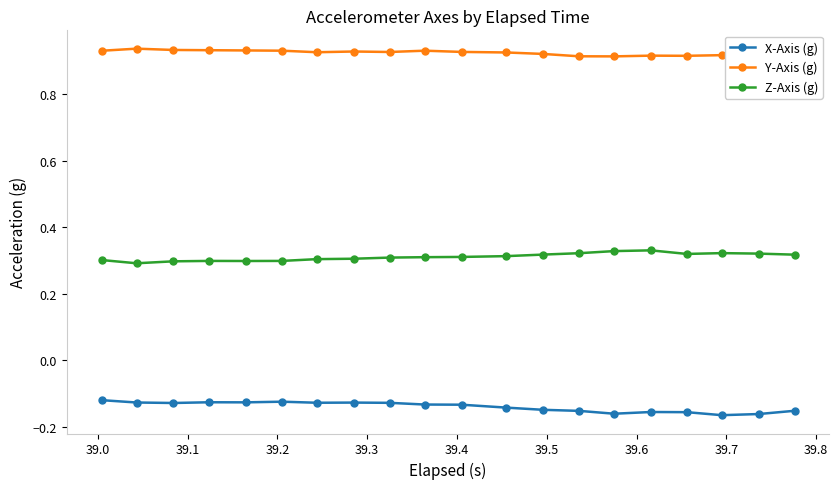

True or false: X-Axis (g) and Y-Axis (g) cross at least once.

False